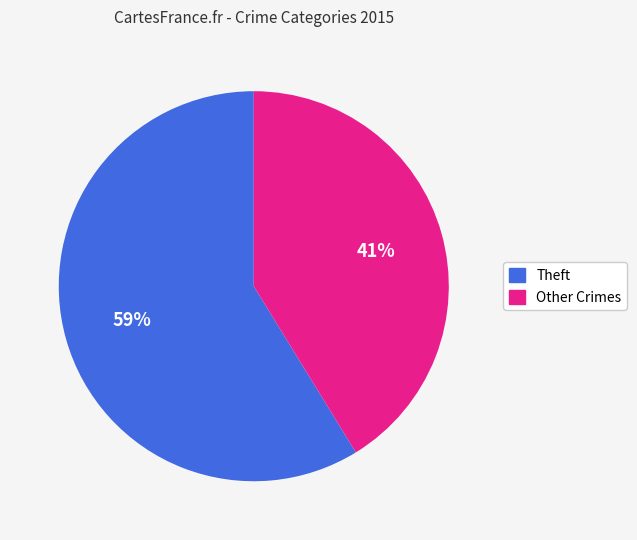

Is there a majority slice in this chart?

Yes